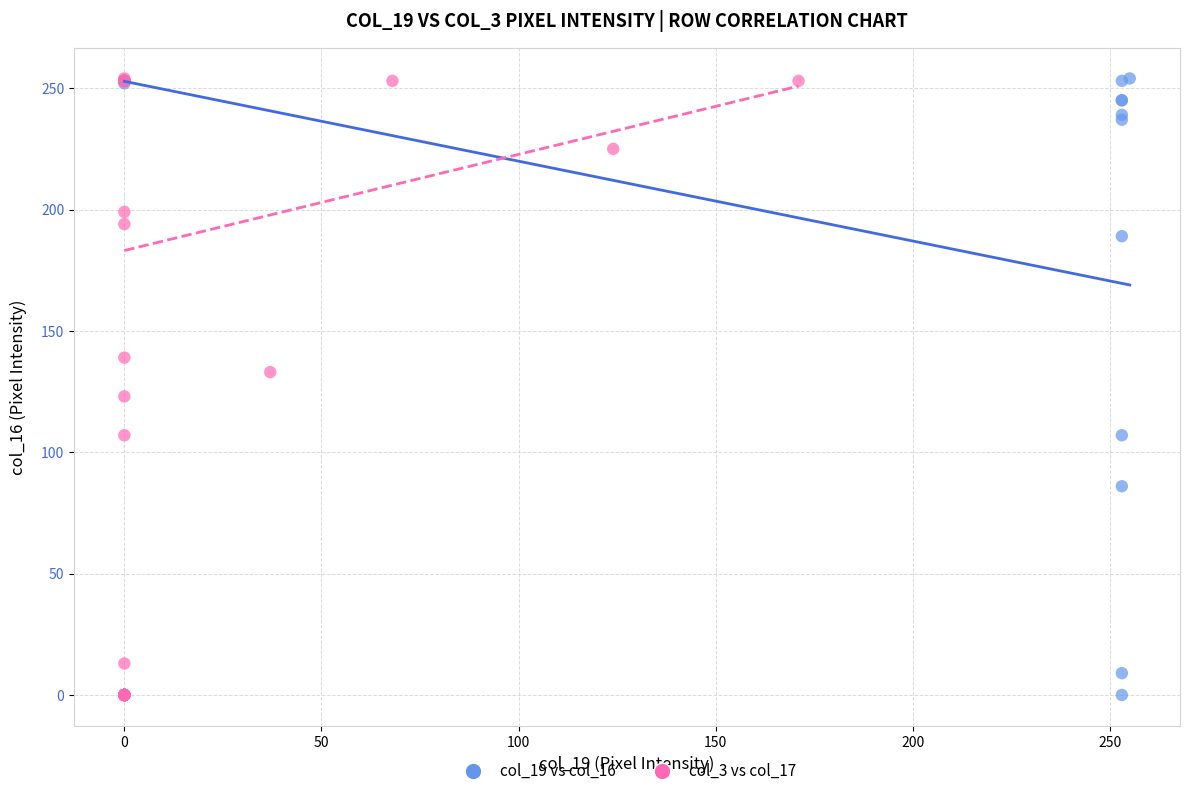

What are all the series names shown in the legend?

col_19 vs col_16, col_3 vs col_17